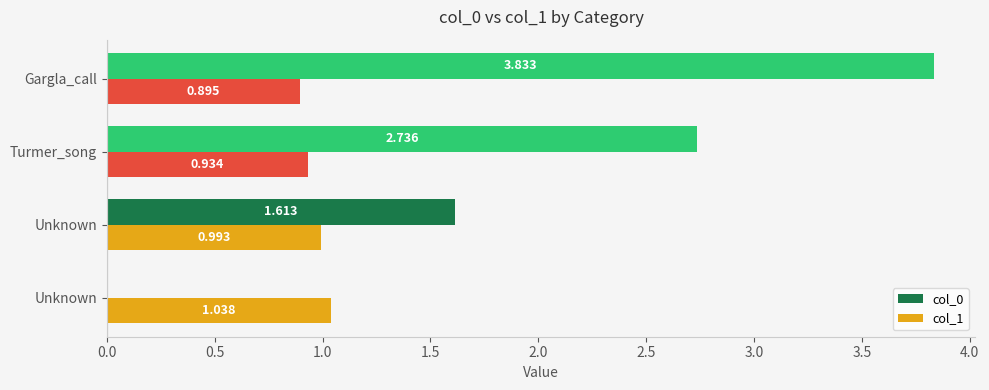

What is the difference between the maximum and second lowest values in the col_0 series?

2.2